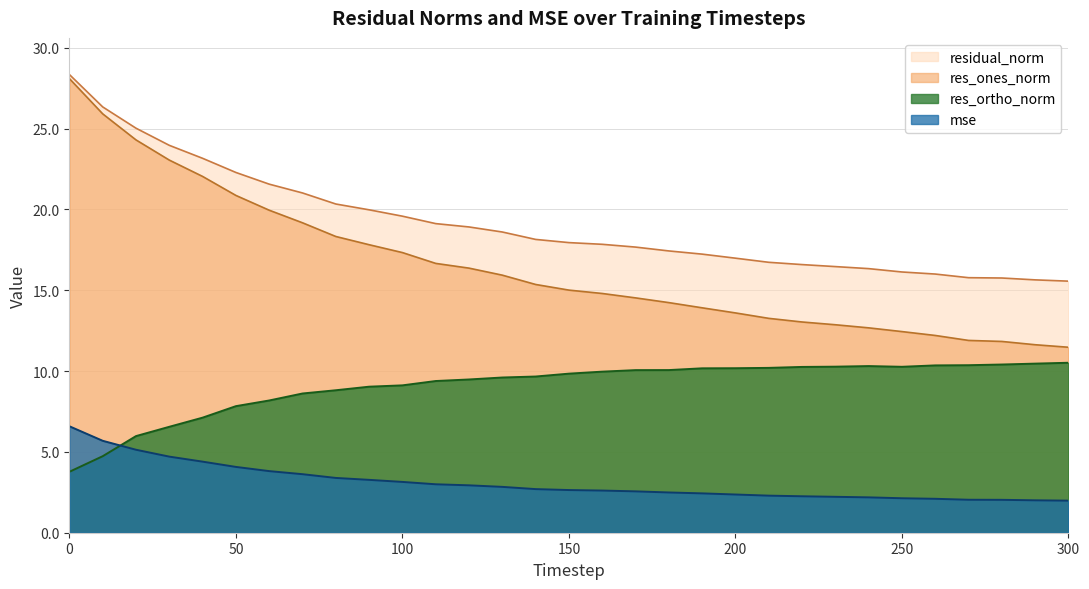

List the series in order of their peak value, lowest first.

mse, res_ortho_norm, res_ones_norm, residual_norm